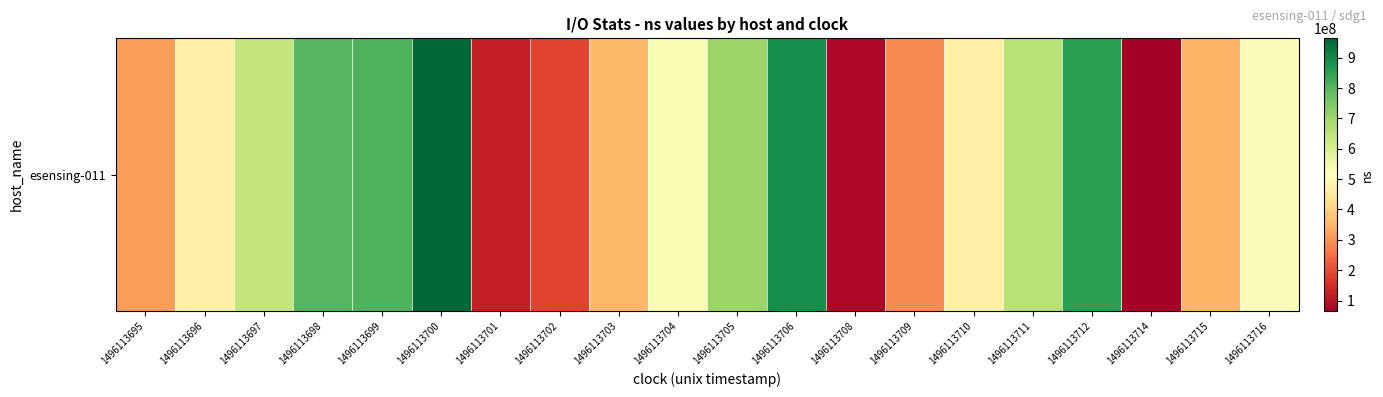

At which label is the value closest to 514343504?

1496113716